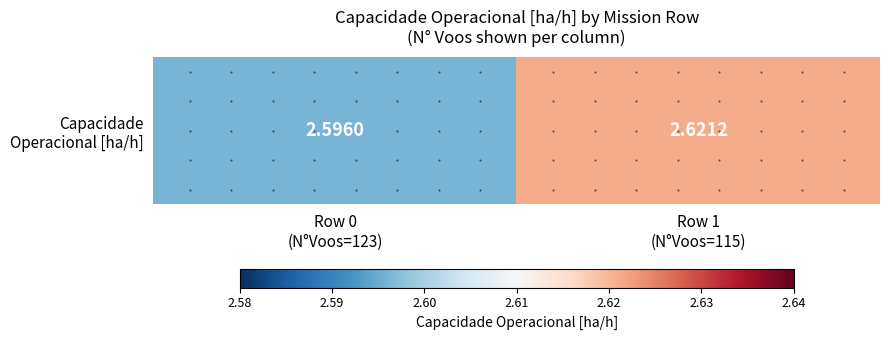

What is the greatest value displayed?

2.6